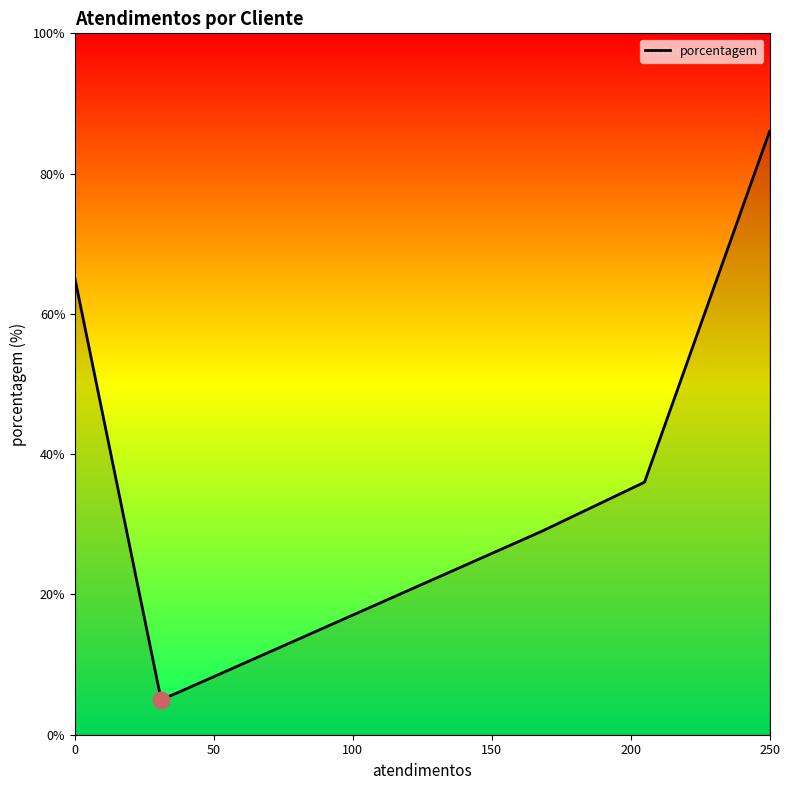

True or false: the data has more than 0 interior local peaks.

False